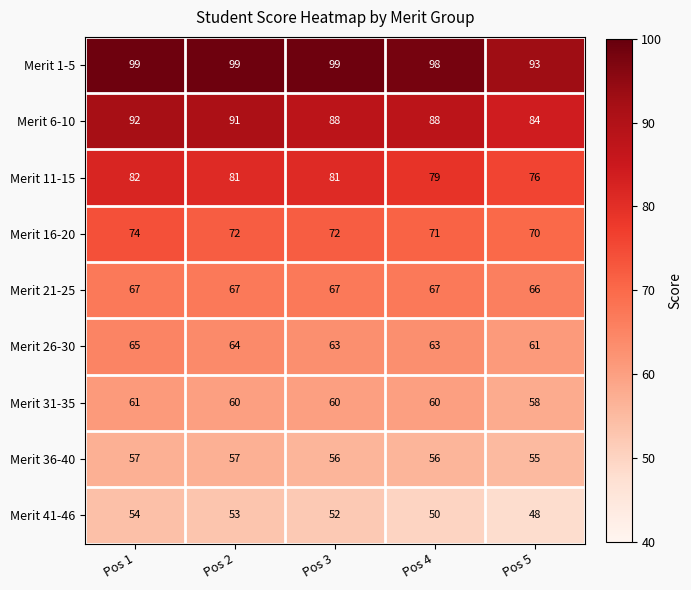

Read the Merit 21-25 value at Pos 2.

67